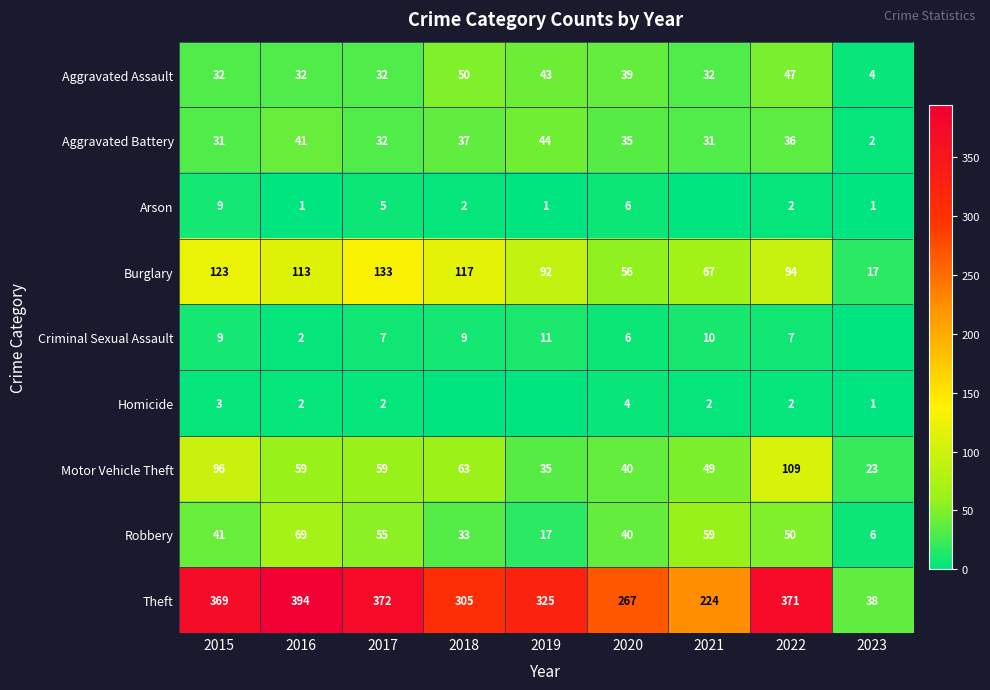

What is the difference between the highest and lowest values at 2020?

263